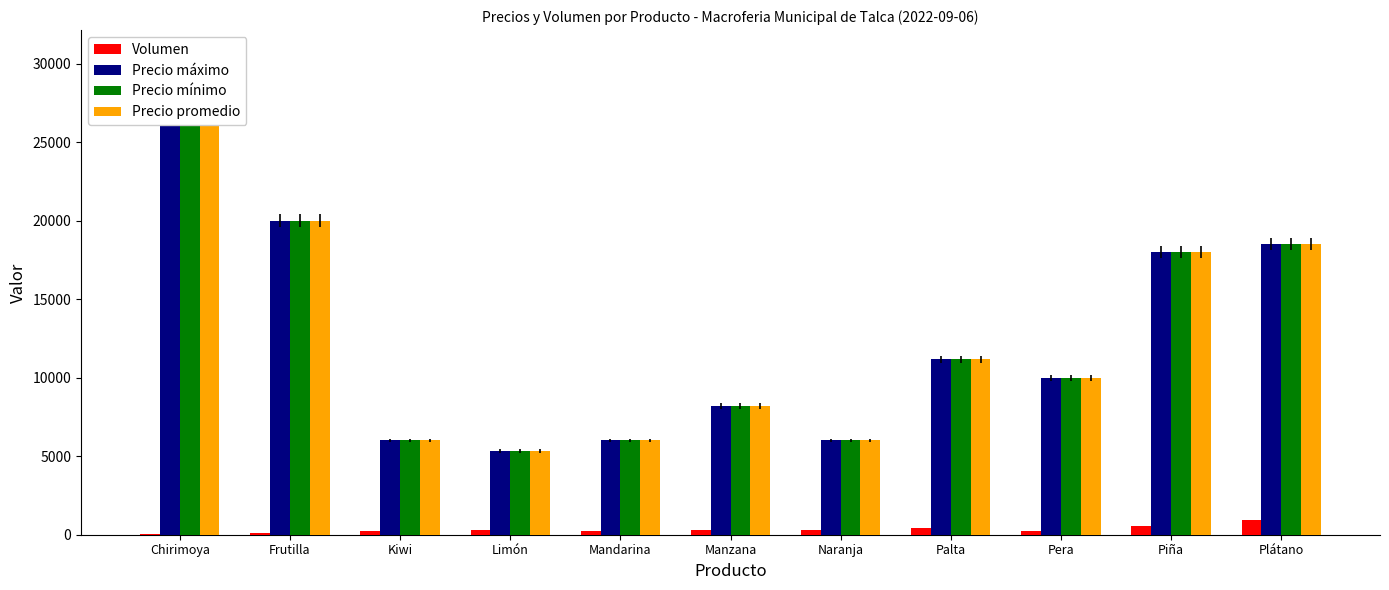

What are all the series names shown in the legend?

Volumen, Precio máximo, Precio mínimo, Precio promedio